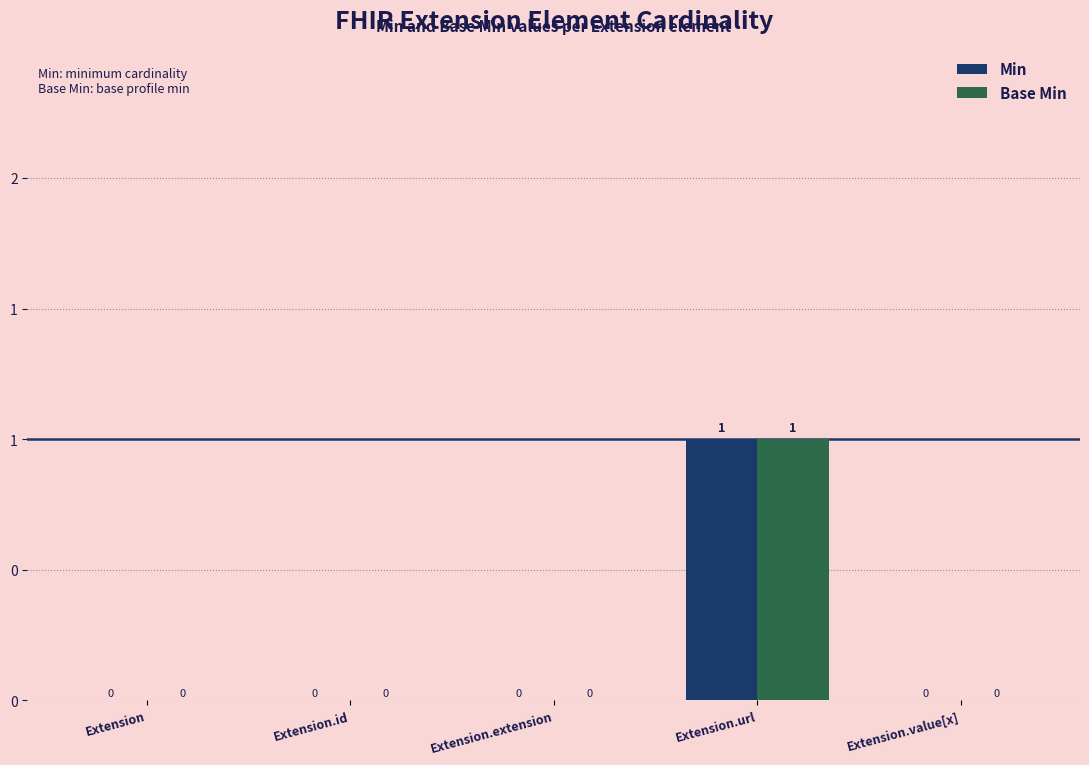

Are the bars horizontal?

No